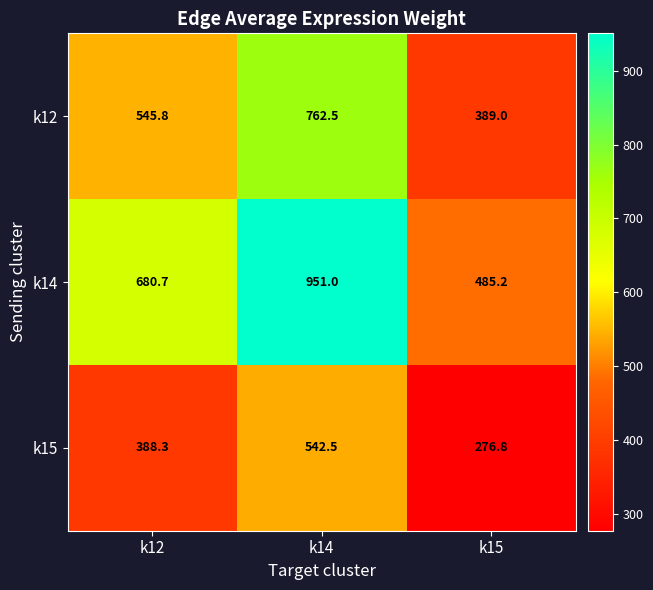

Which series has the largest total across all categories?

k14